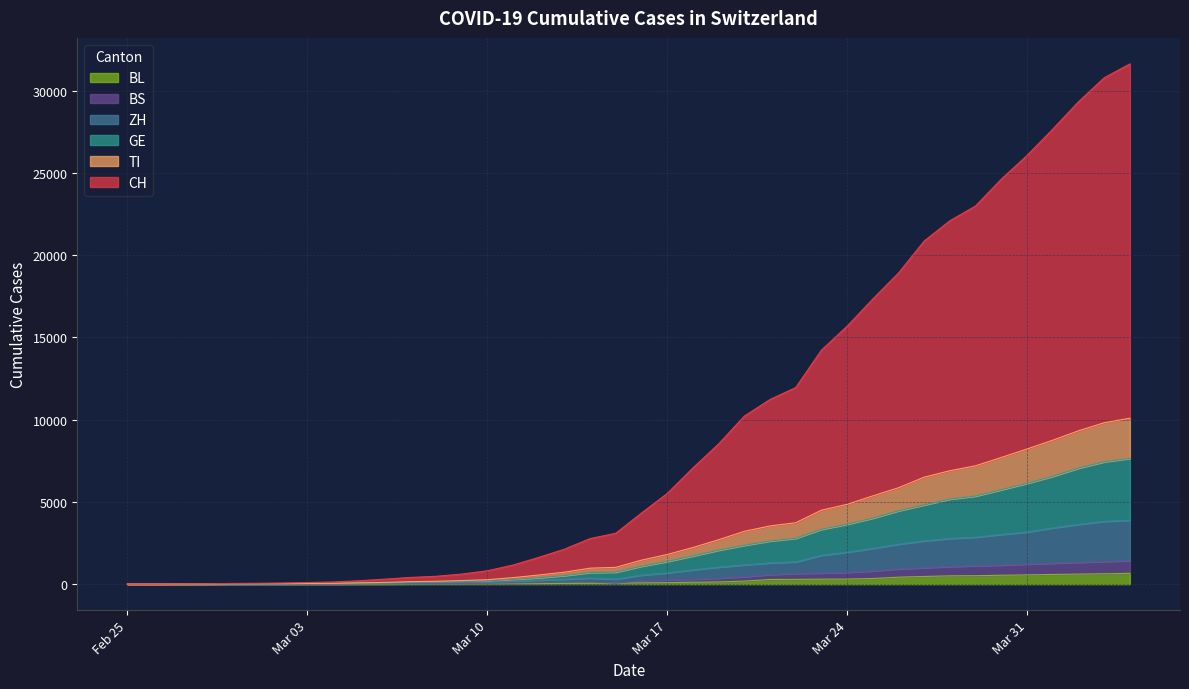

Count the number of categories in the chart.

40